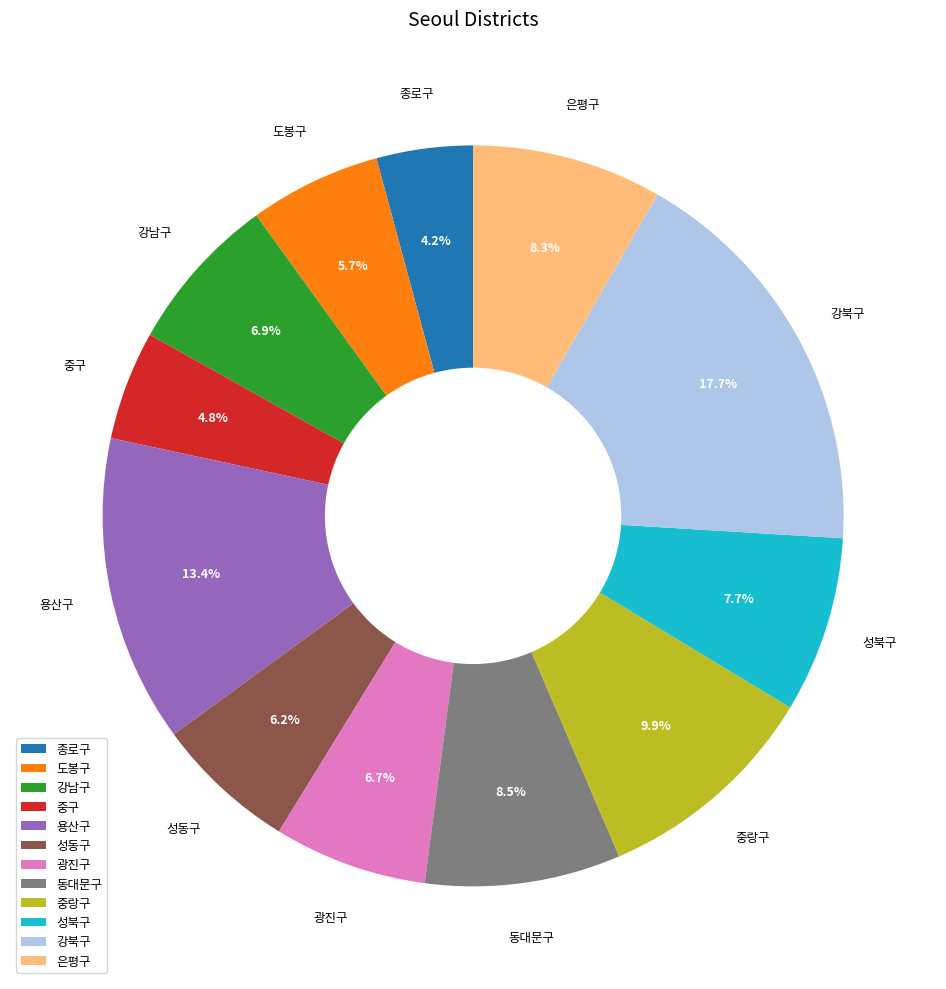

Between 강남구 and 종로구, which is larger?

강남구